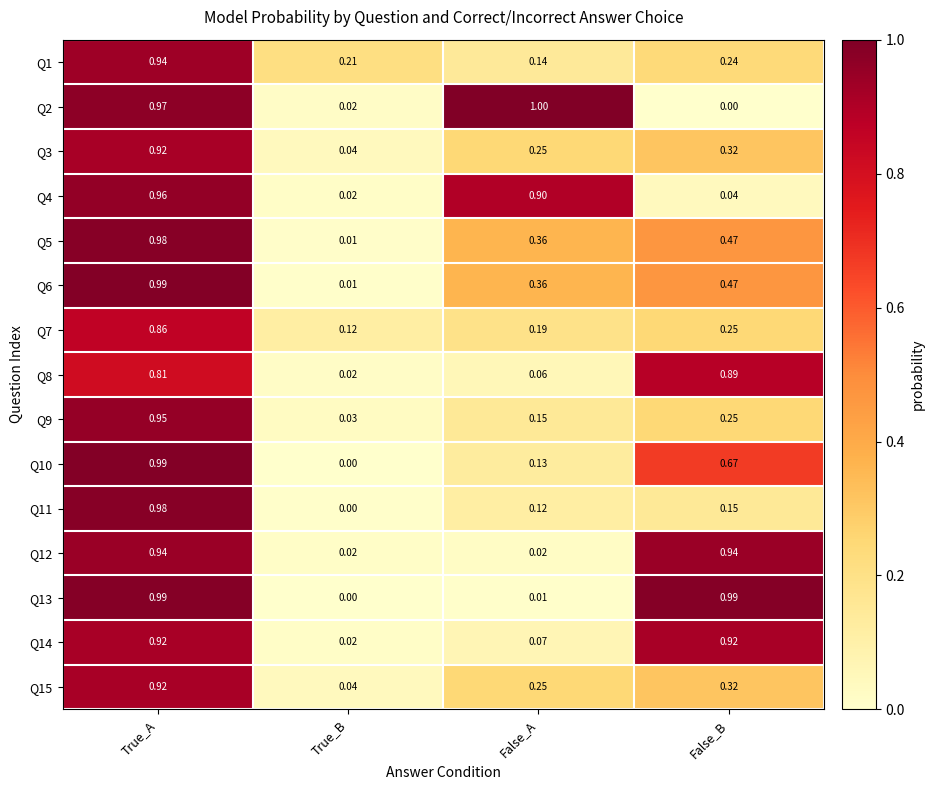

At which label is Q11 closest to 0?

True_B